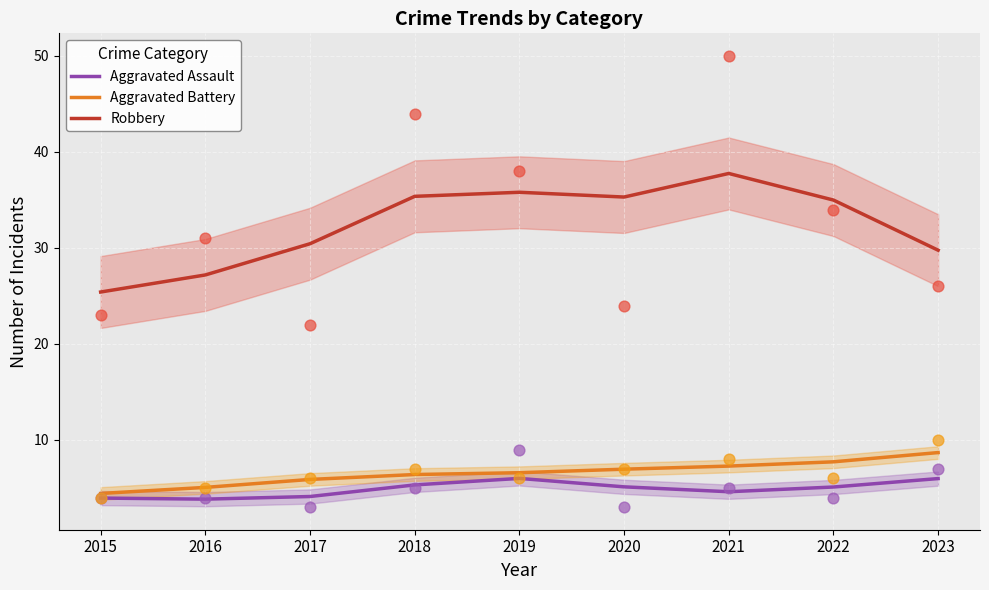

Which series has the largest total across all categories?

Robbery